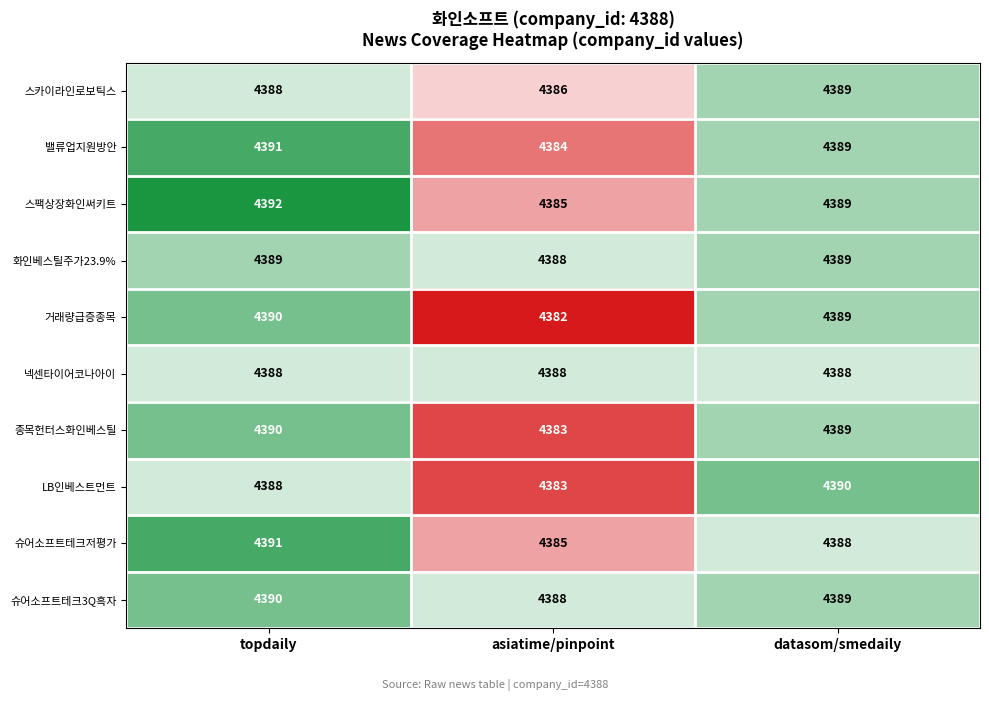

At which category does the chart reach its minimum across all series?

asiatime/pinpoint